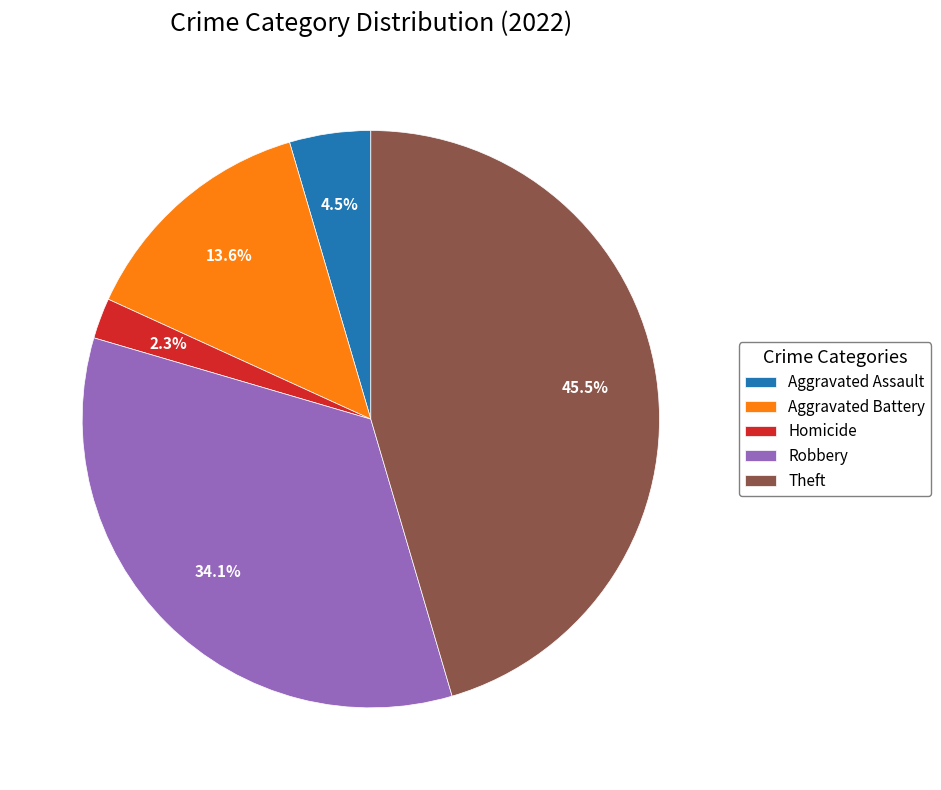

How much of the chart is everything except Robbery?

65.9%